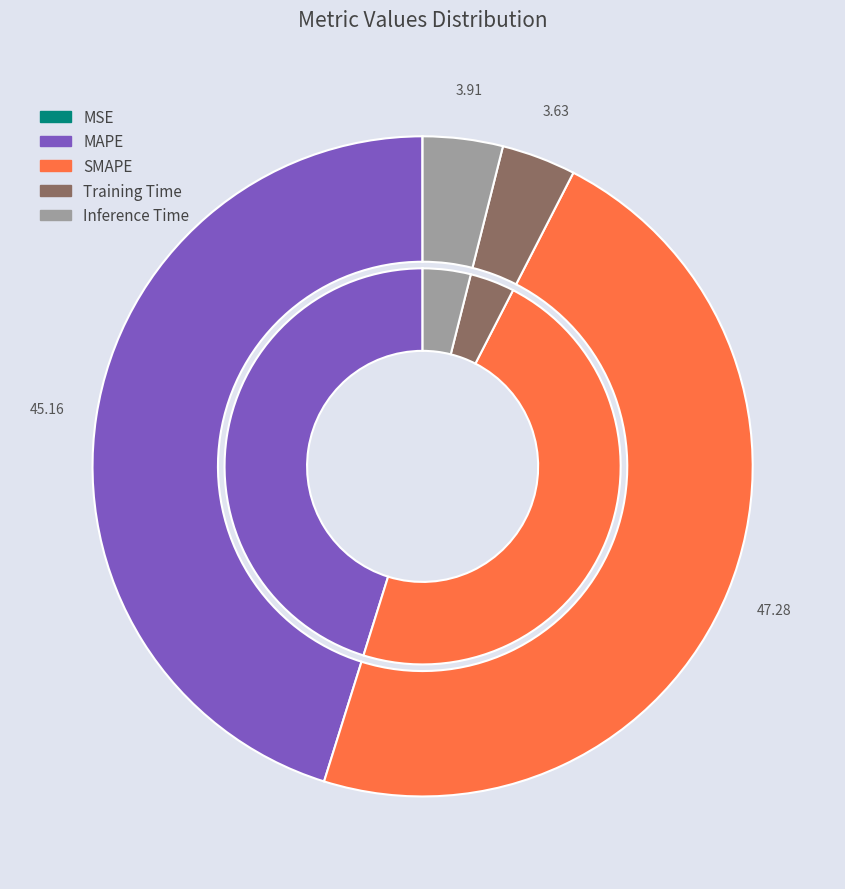

Does Training Time represent more than half of the total?

No